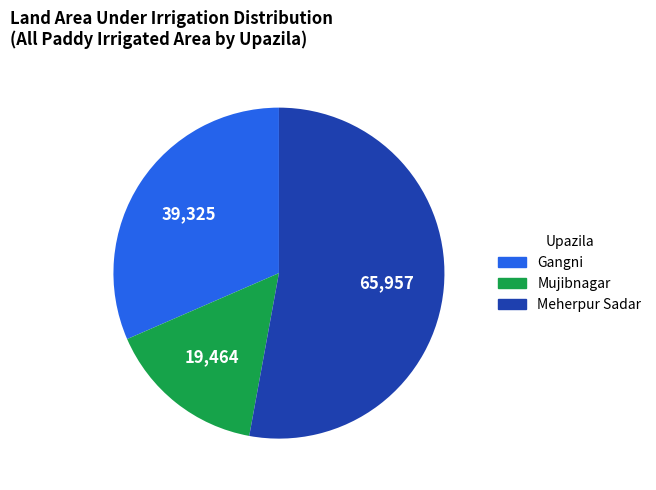

The Gangni slice represents 32% of the pie. True or false?

True